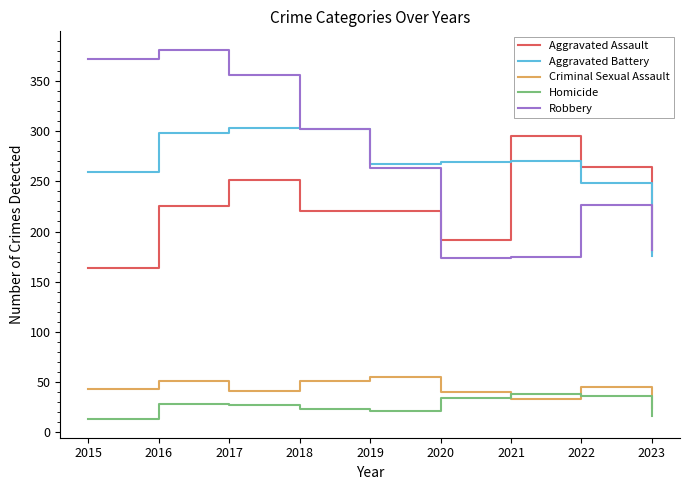

Count the number of data series in this chart.

5